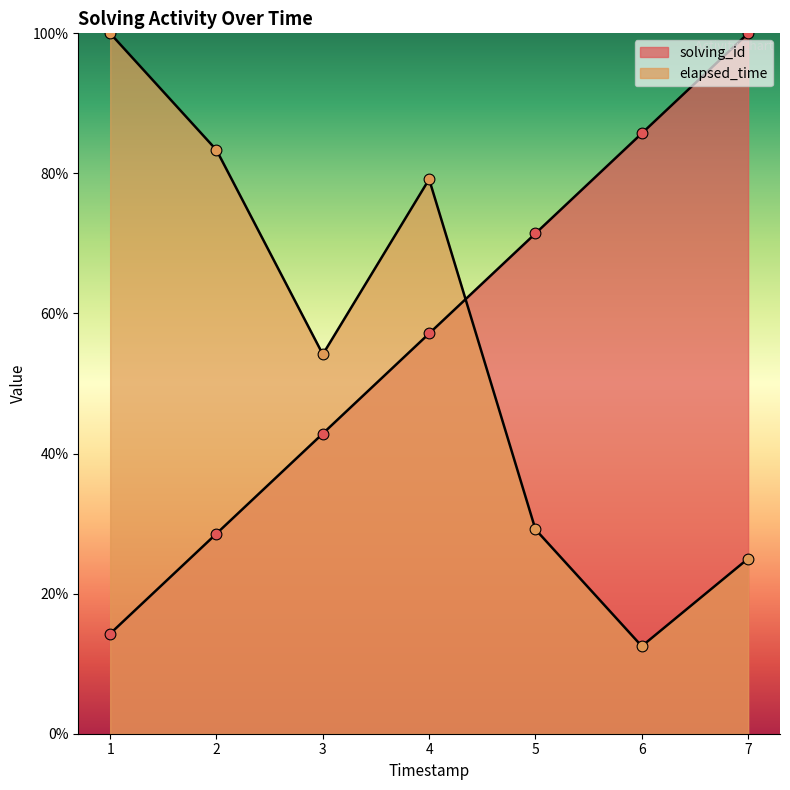

What are all the series names shown in the legend?

solving_id, elapsed_time